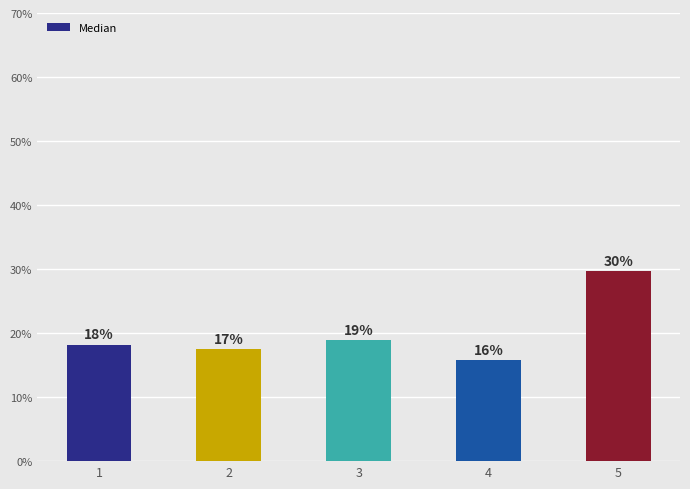

What is the average value?

20.0